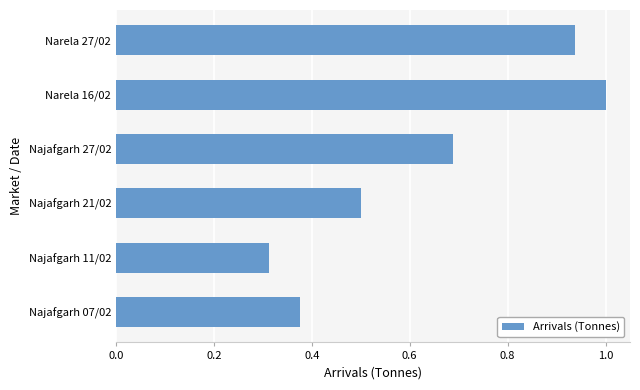

True or false: the data shows 1.6 at Narela 27/02.

False